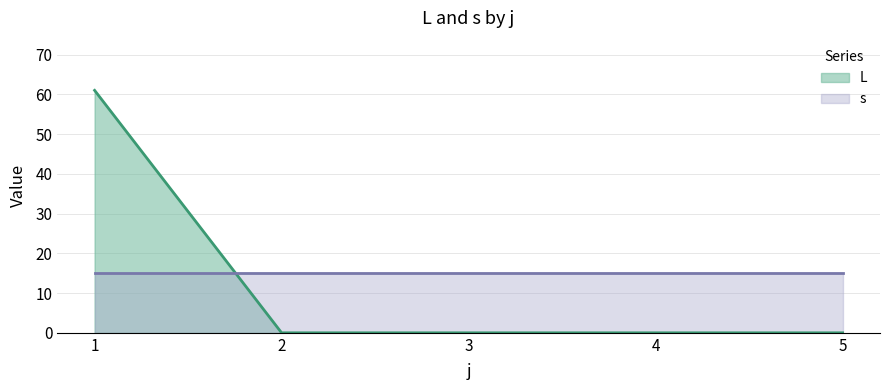

True or false: the data has more than 1 interior local peaks.

False